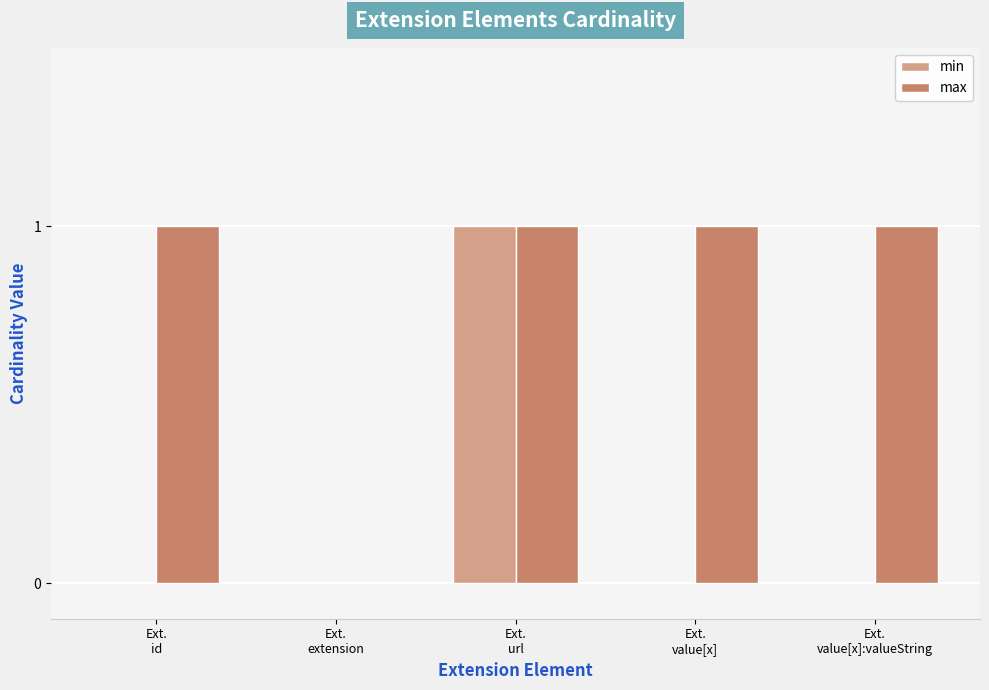

What are all the series names shown in the legend?

min, max